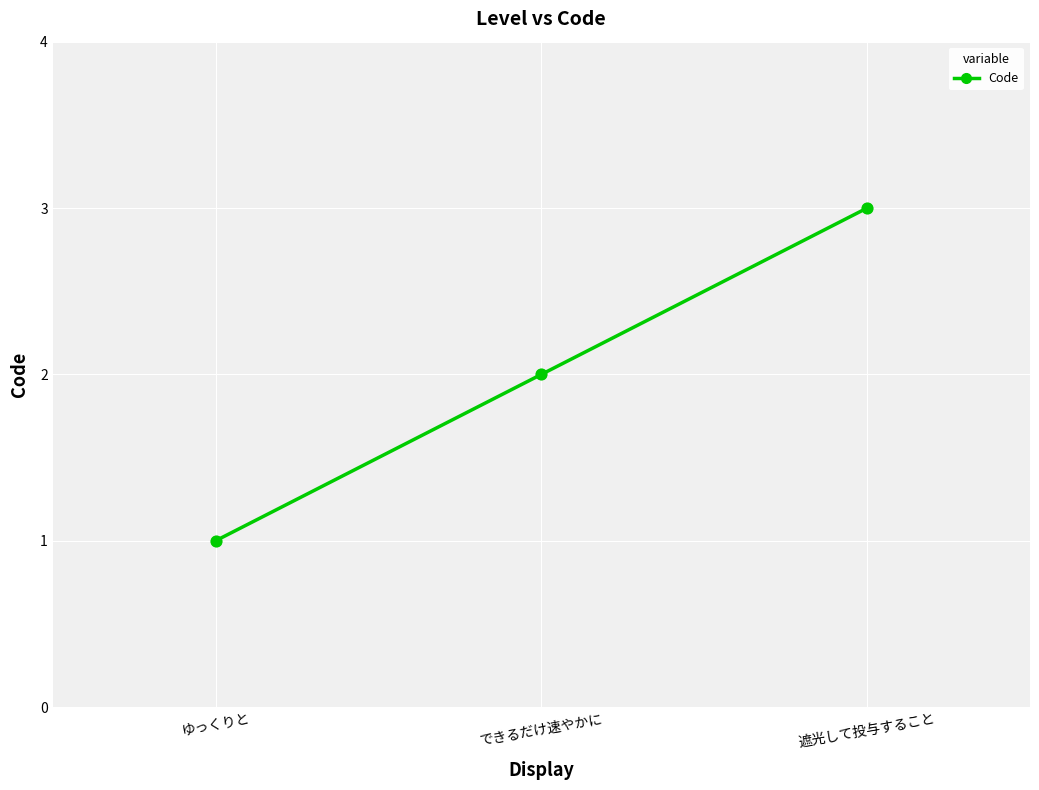

What is the change in value from ゆっくりと to 遮光して投与すること?

+2